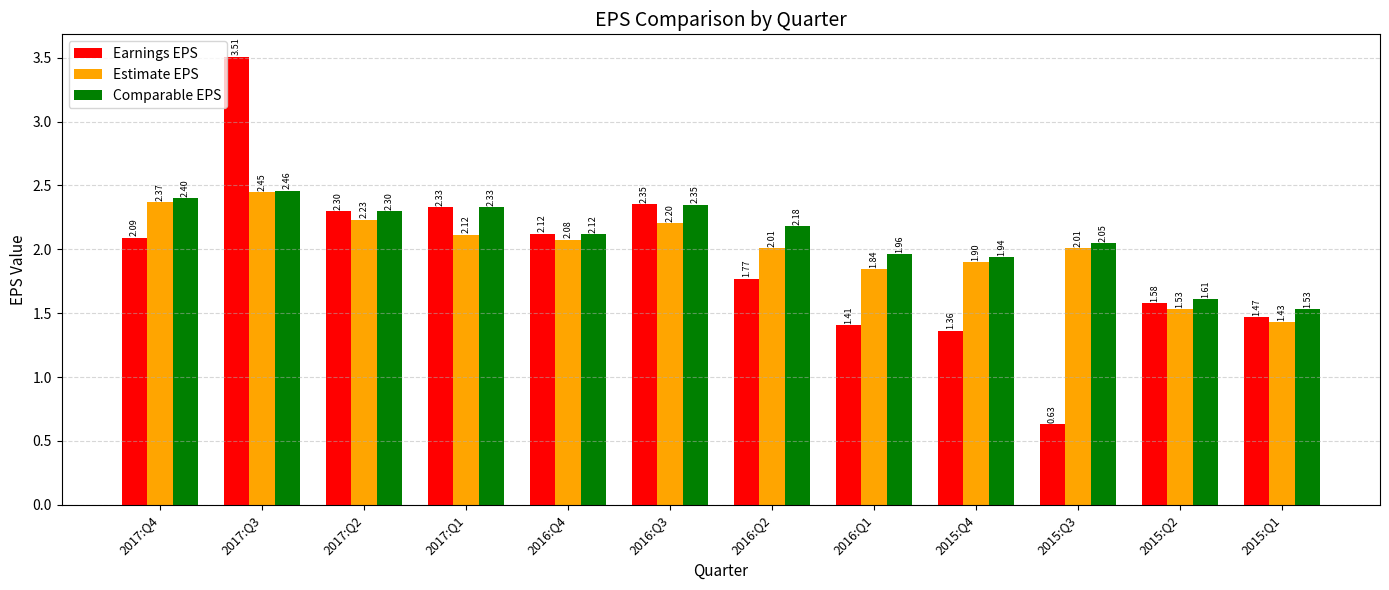

Which series has the widest spread of values?

Earnings EPS